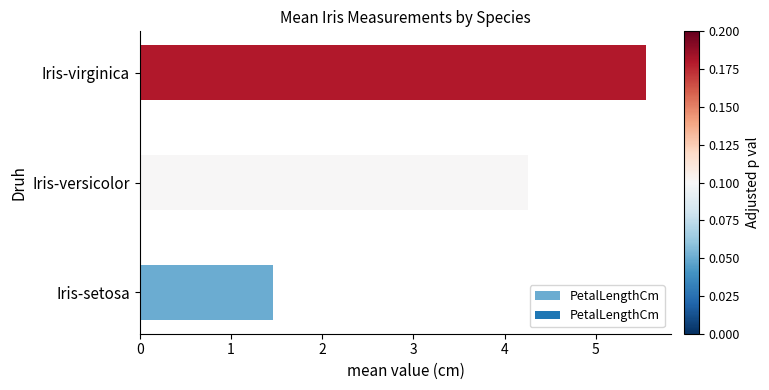

At which category does the chart reach its peak across all series?

Iris-virginica